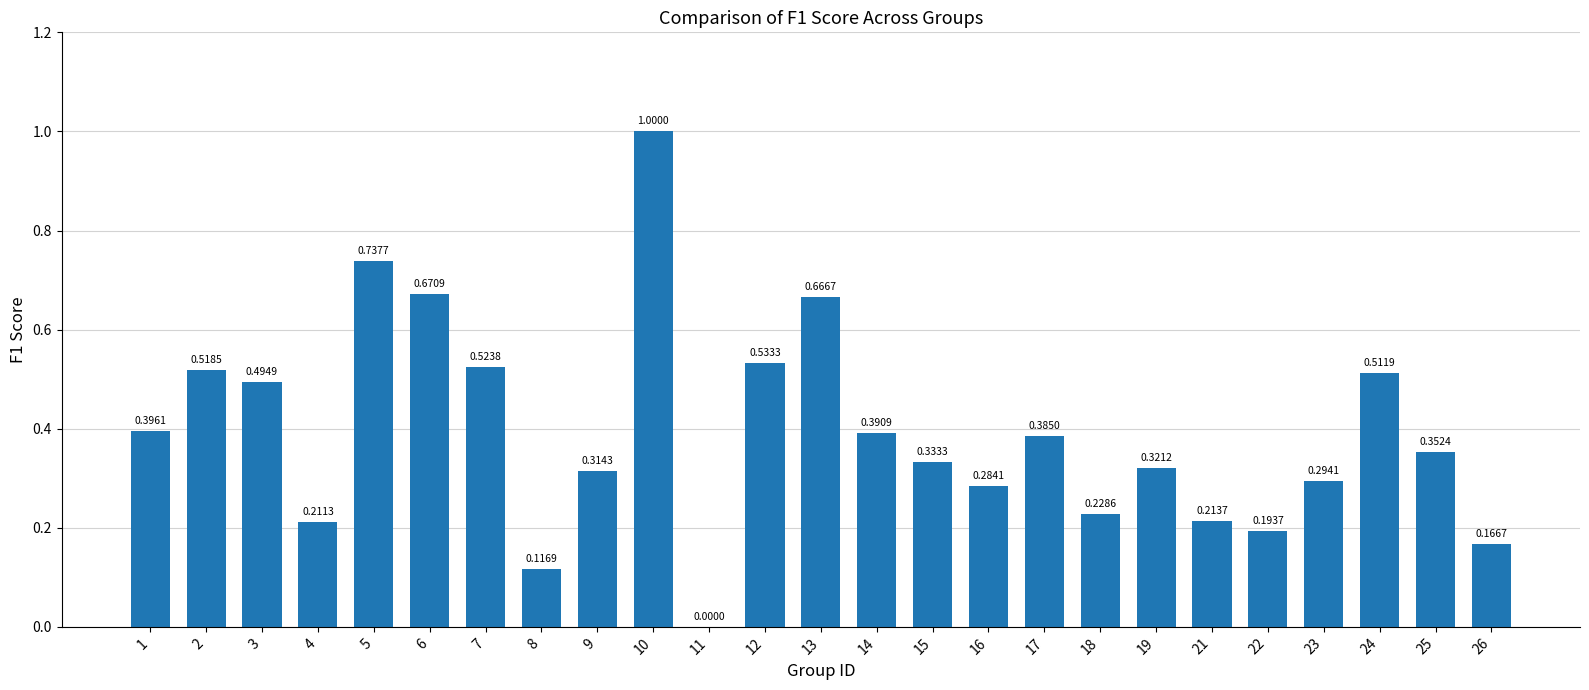

The chart shows a value of 1.0 at 10. True or false?

True